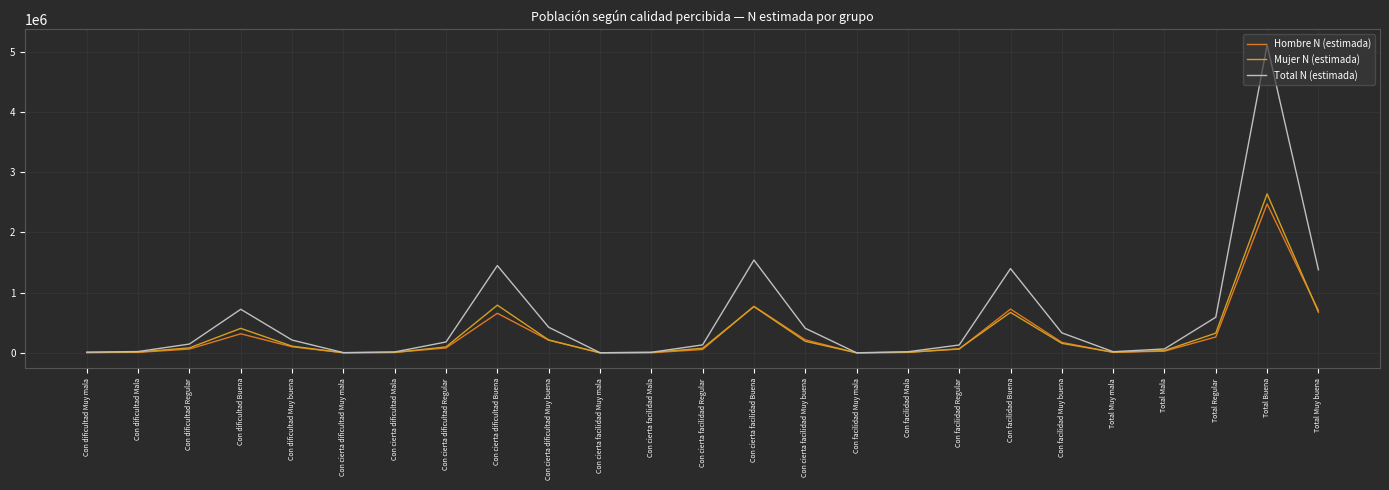

Where is Mujer N (estimada) nearest to the value 1319953?

Con cierta dificultad Buena